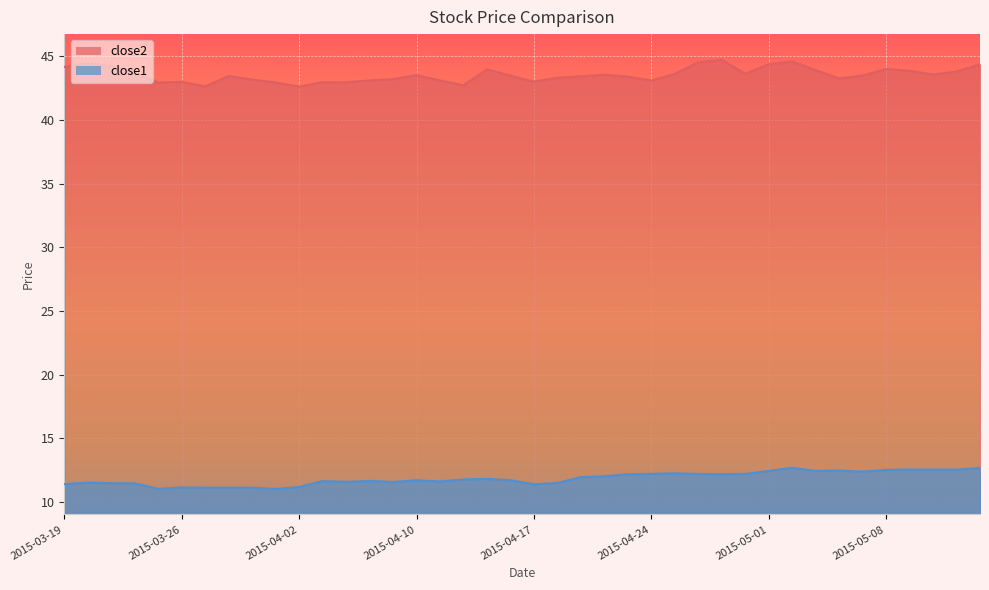

What is the highest value of the close2 series?

44.7